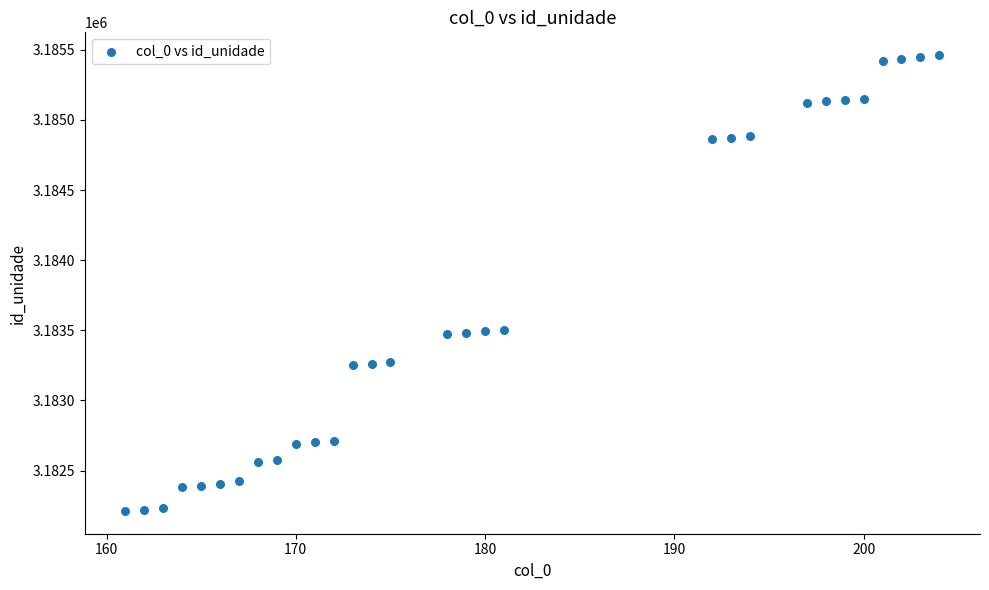

What is the range of X values (max minus min)?

43